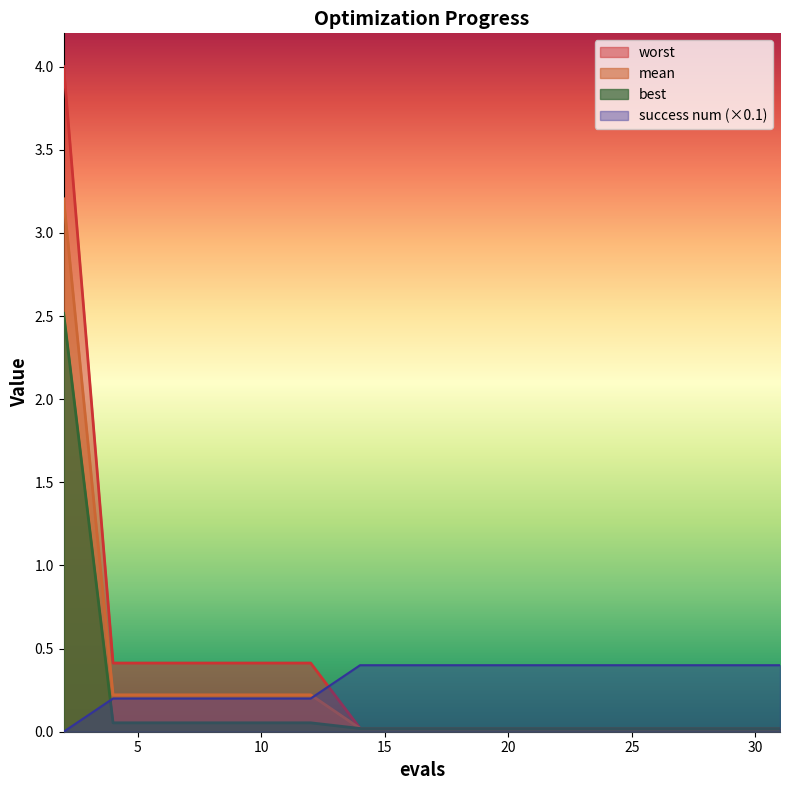

Rank the series by their maximum value, from highest to lowest.

worst, mean, best, success num (×0.1)